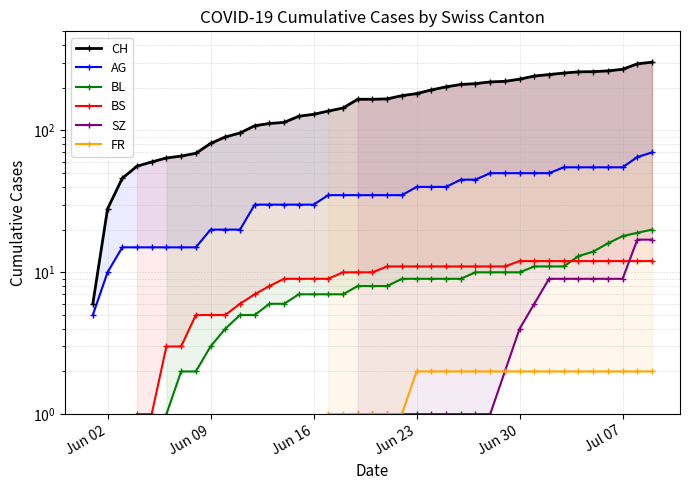

How many lines are shown in the chart?

6